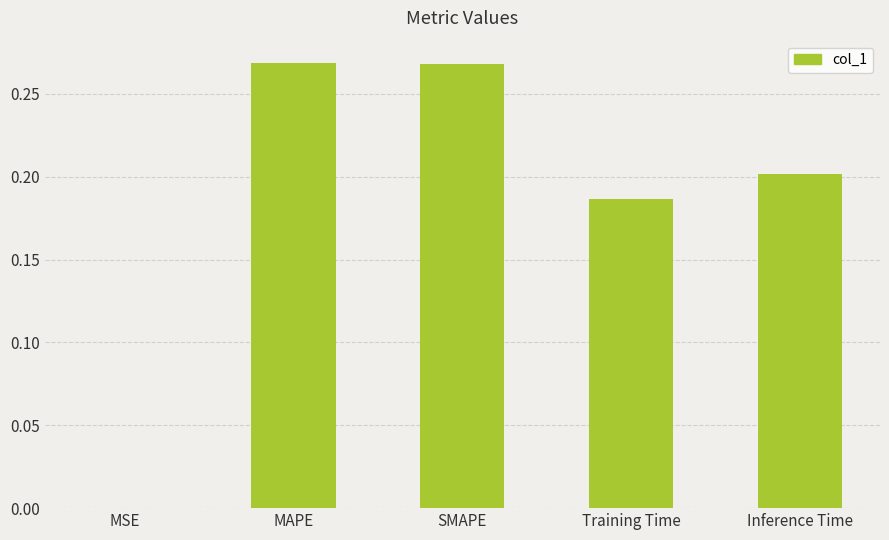

What is the sum of the values at SMAPE and Training Time?

0.5